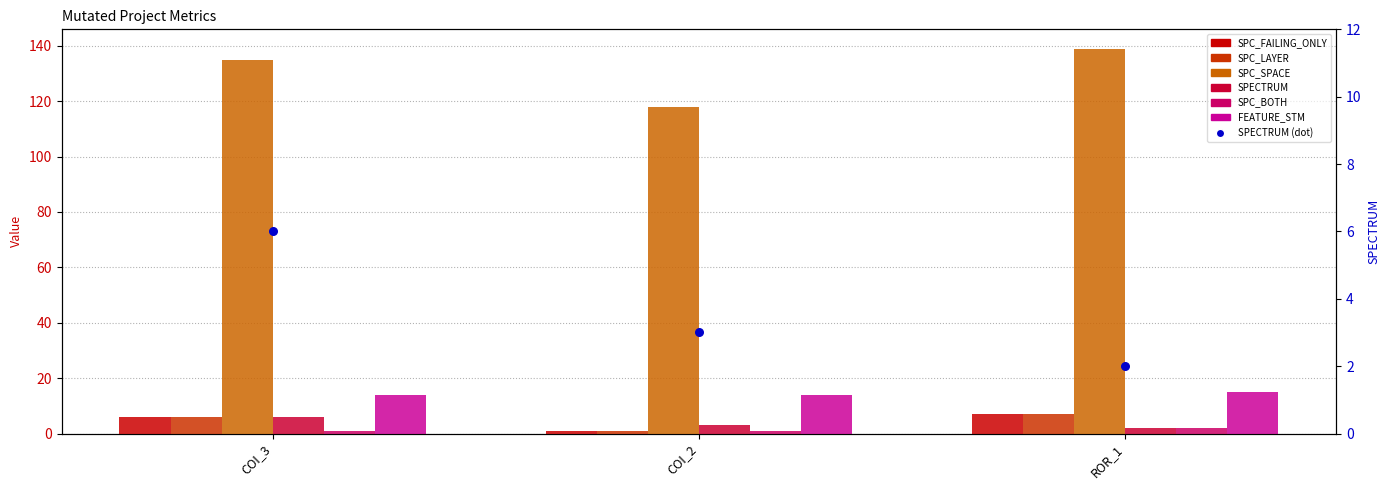

What are all the series names shown in the legend?

SPC_FAILING_ONLY, SPC_LAYER, SPC_SPACE, SPECTRUM, SPC_BOTH, FEATURE_STM